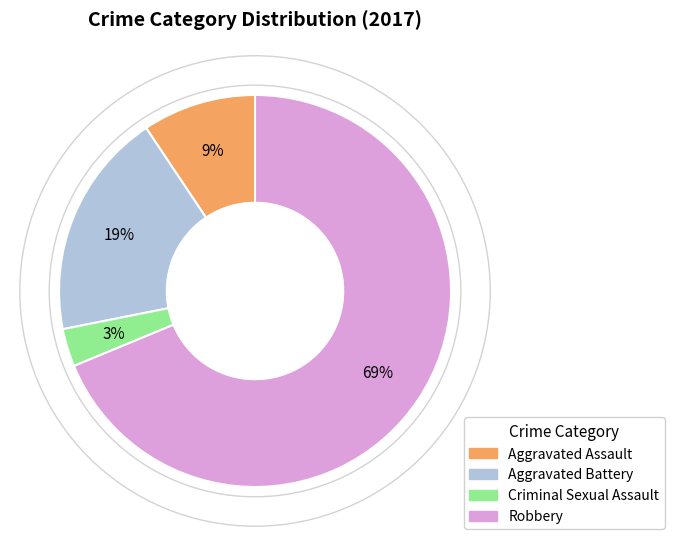

True or false: Robbery accounts for 80% of the total.

False